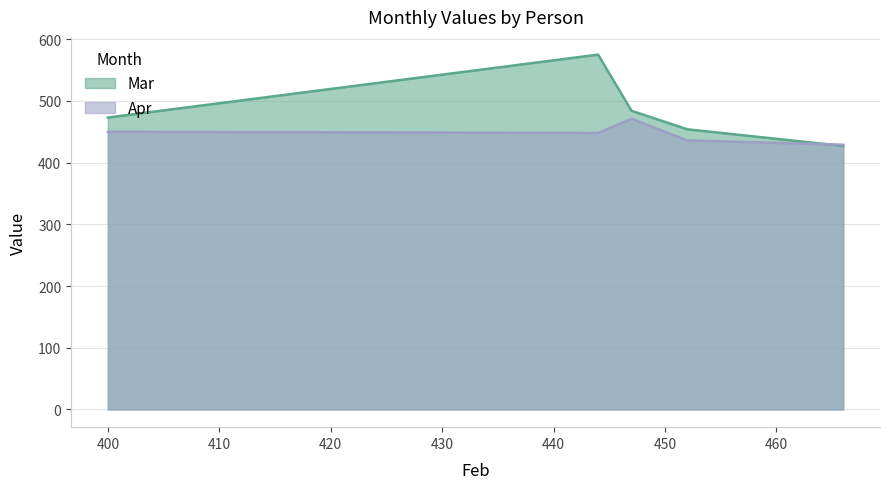

At how many categories does at least one series exceed 428?

5